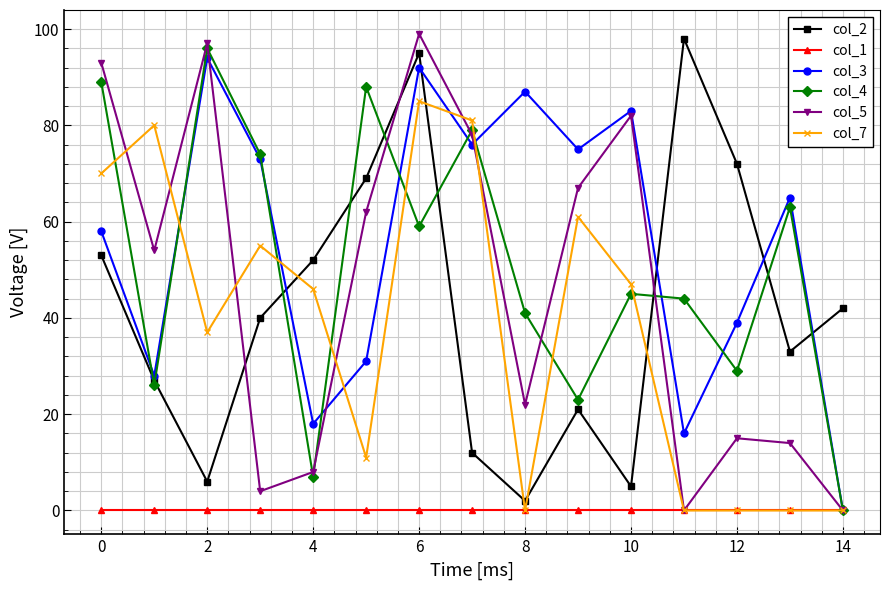

Rank the series by their maximum value, from lowest to highest.

col_1, col_7, col_3, col_4, col_2, col_5